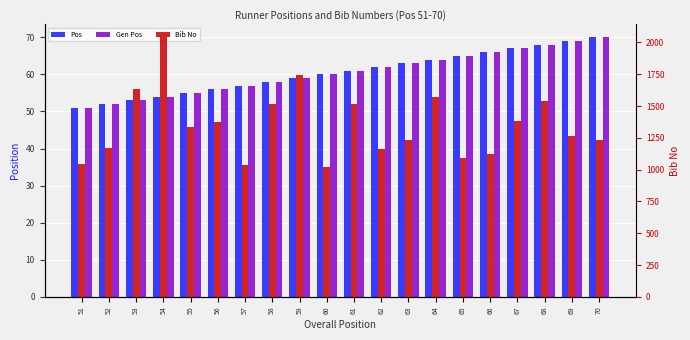

What is the highest value of the Pos series?

70